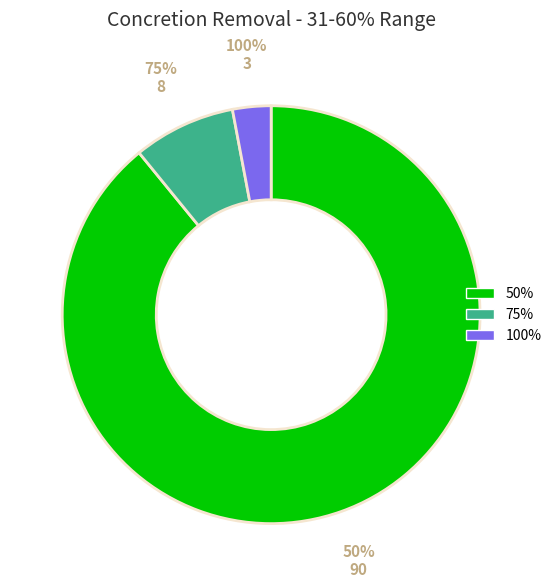

Which slice is the largest?

50%